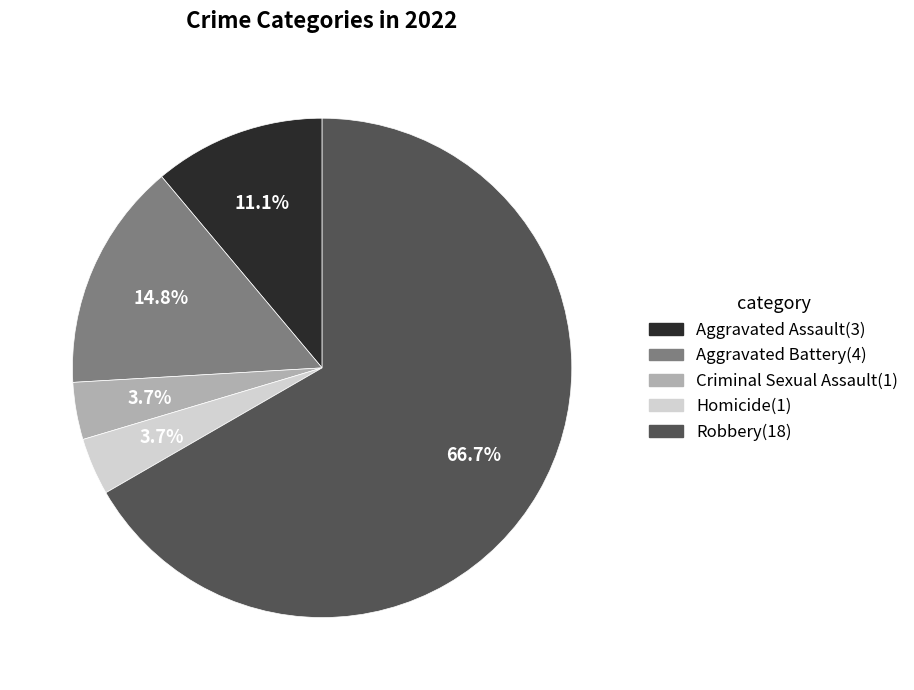

What portion of the pie excludes Aggravated Assault?

88.9%